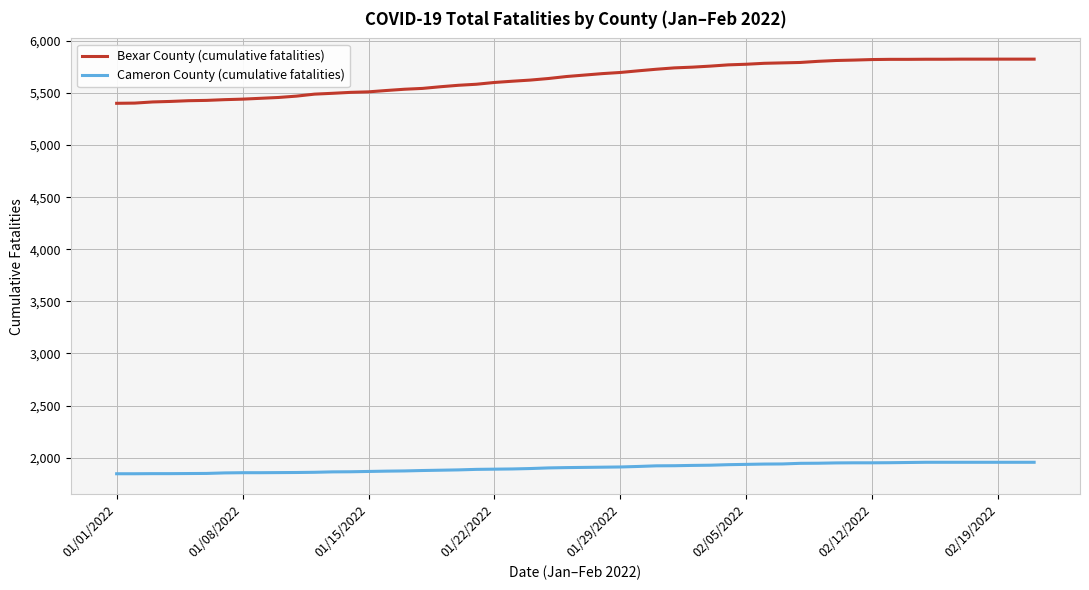

What is the difference between the maximum and minimum values in the Bexar County (cumulative fatalities) series?

424